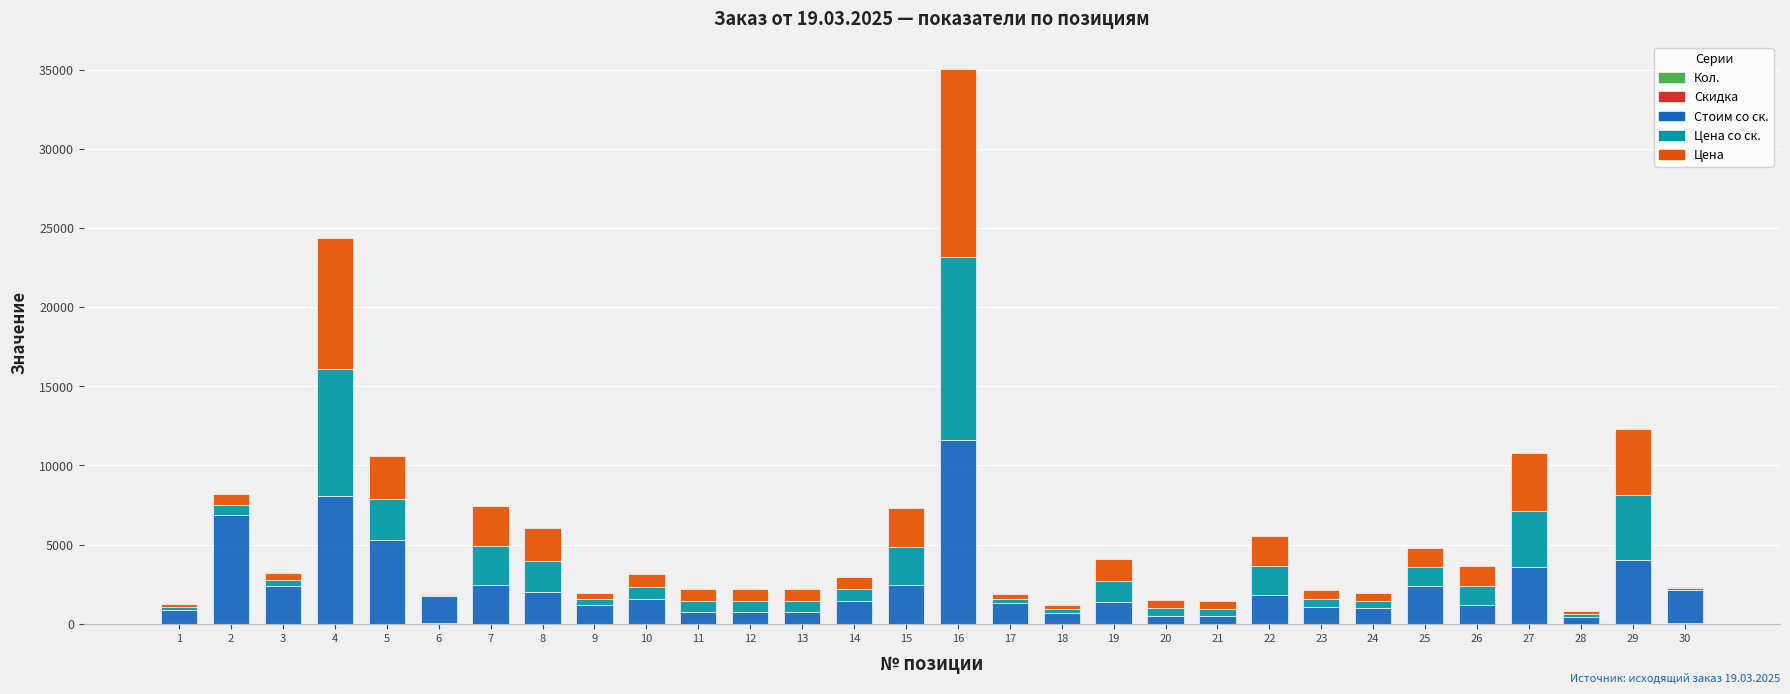

Count the number of categories in the chart.

30